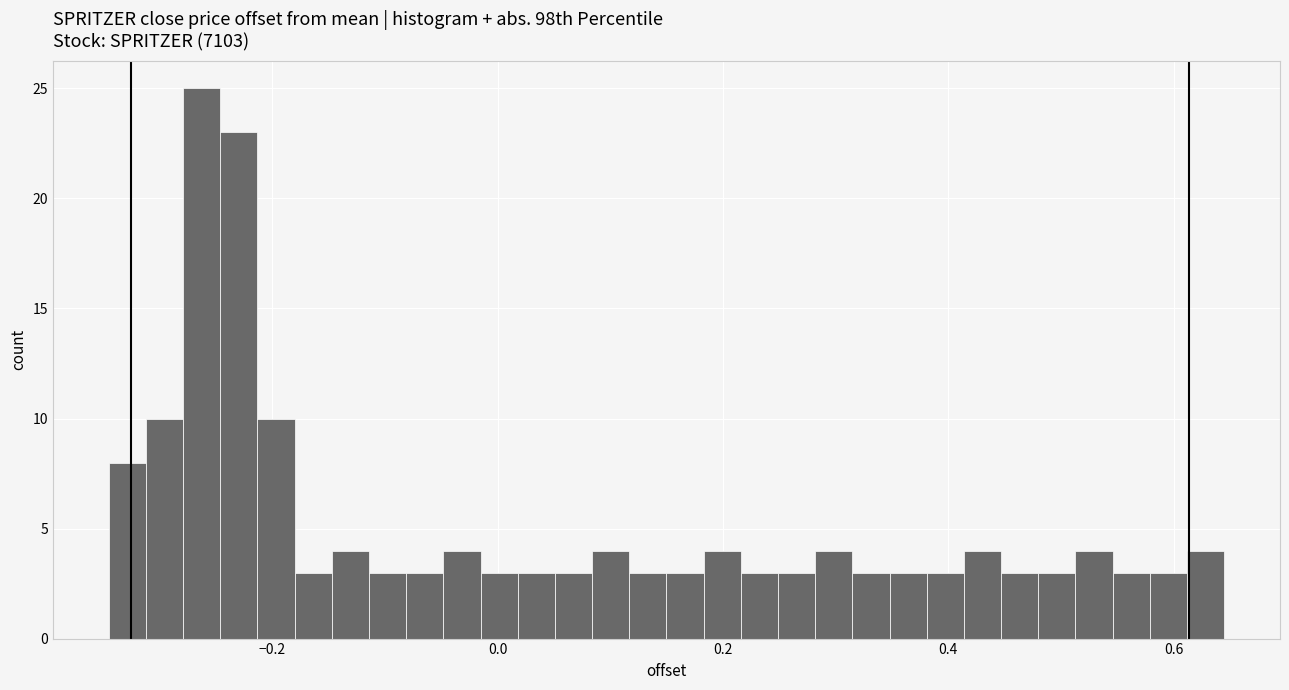

Around what value on the x-axis is the tallest bar? Give the approximate position of its centre, as read against the axis.

-0.26